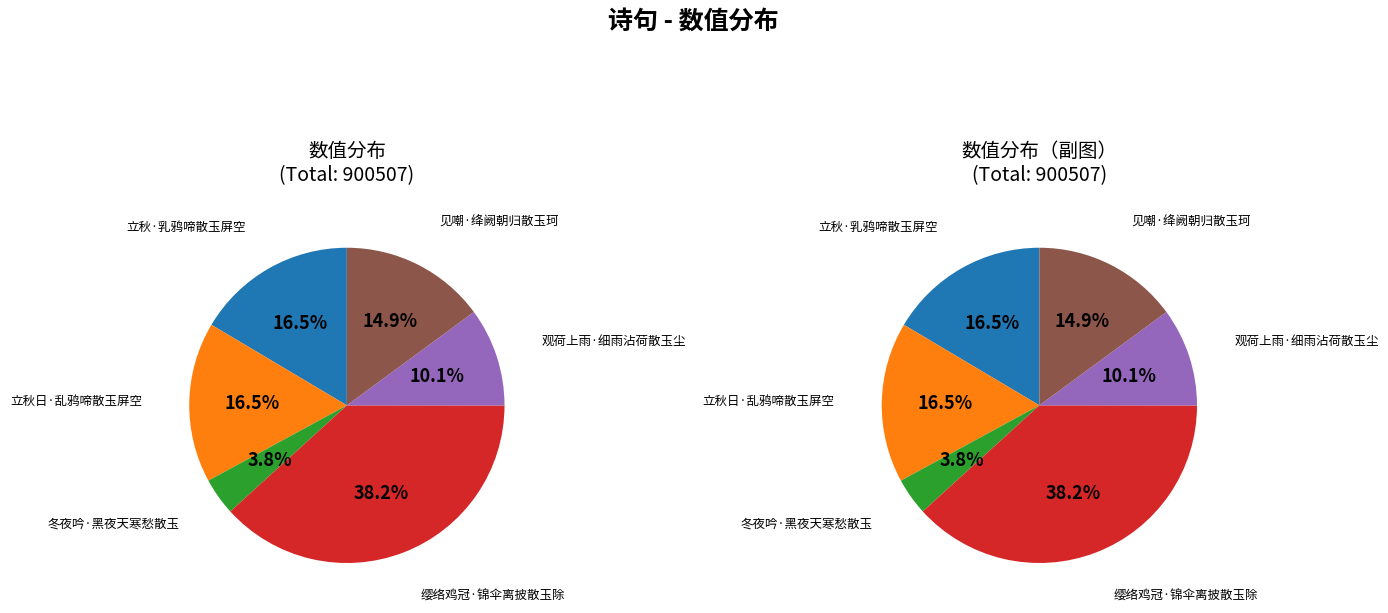

What is the change in value from 立秋日·乱鸦啼散玉屏空 to 冬夜吟·黑夜天寒愁散玉?

-113782